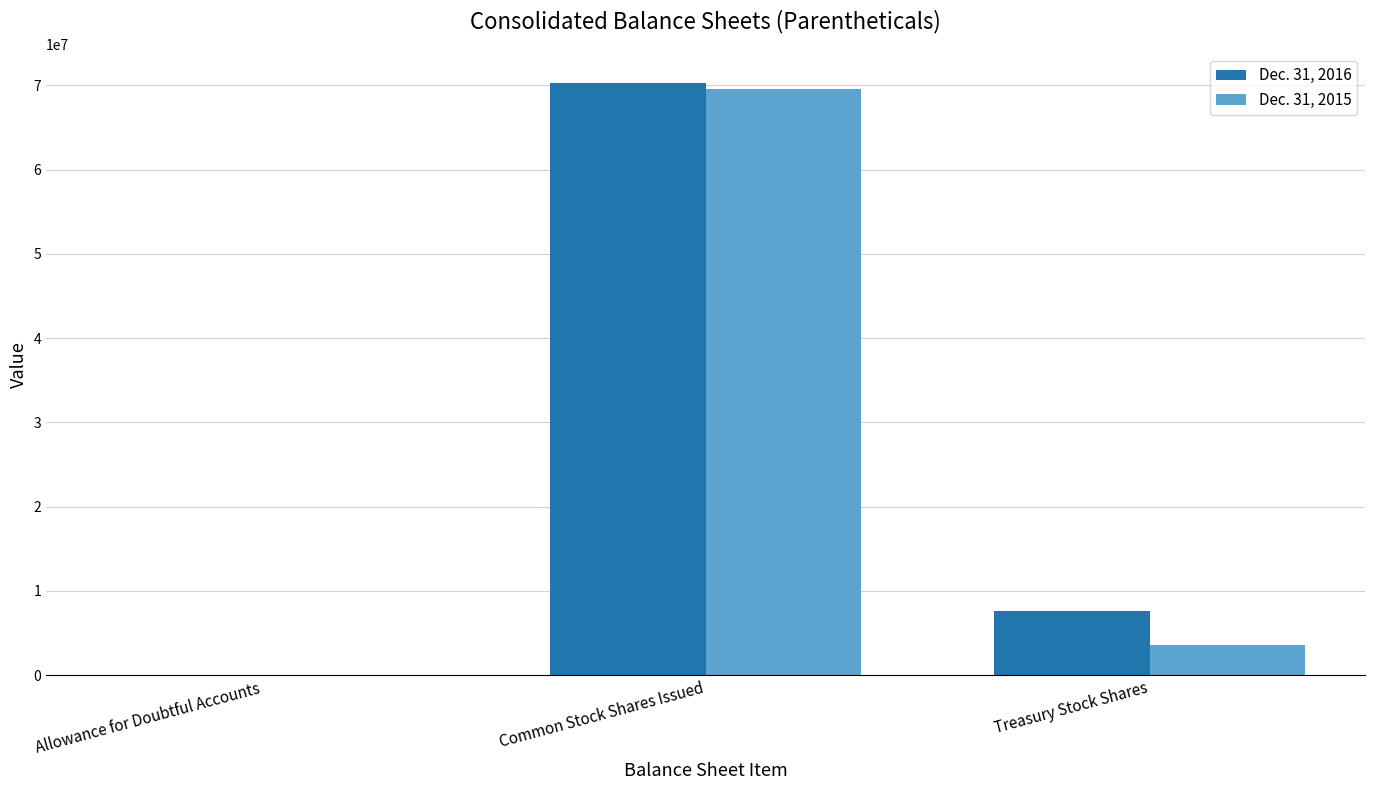

Where does the Dec. 31, 2016 series first go above 7564874?

Common Stock Shares Issued